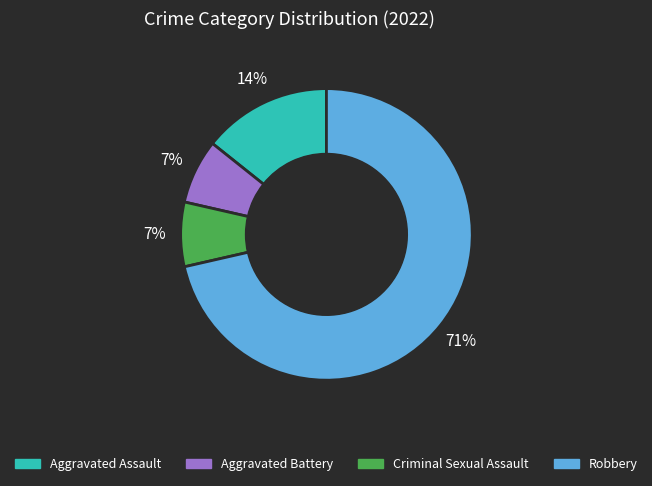

Count the number of slices in the pie.

4